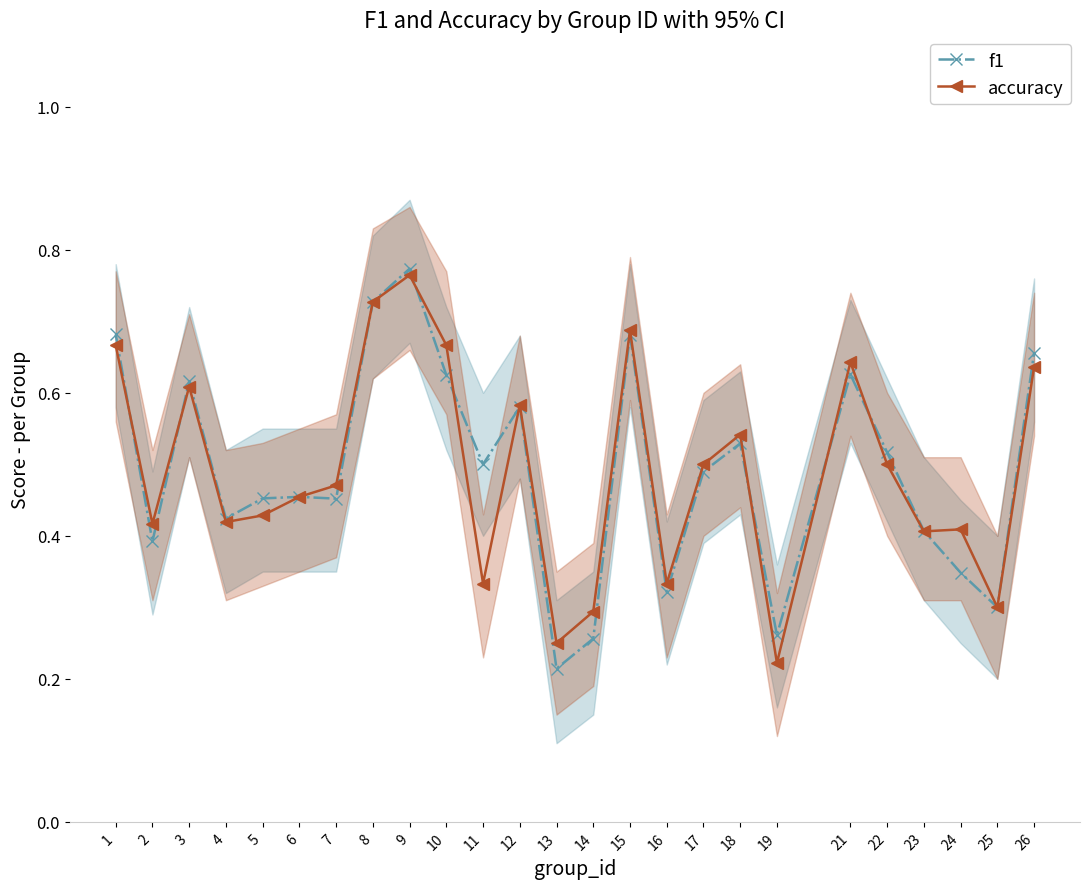

At how many categories does at least one series exceed 0?

25